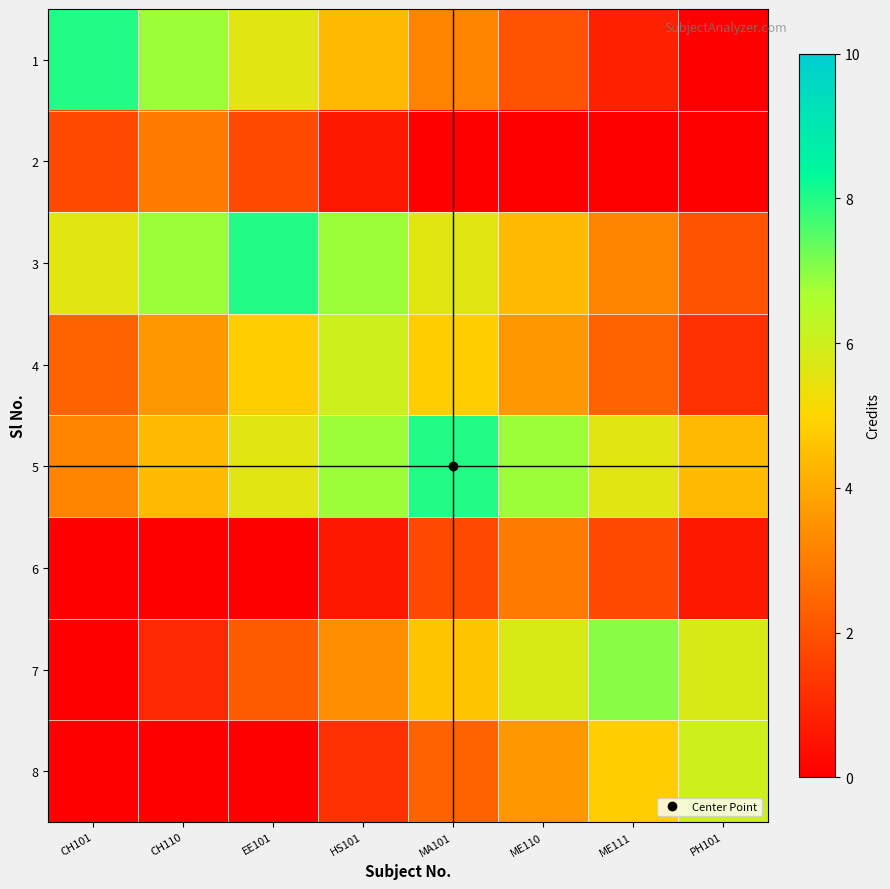

Reading right to left, what are all the values shown in this chart?

1: PH101=0.0	ME111=0.8	ME110=2.0	MA101=3.2	HS101=4.4	EE101=5.6	CH110=6.8	CH101=8.0
2: PH101=0.0	ME111=0.0	ME110=0.0	MA101=0.0	HS101=0.6	EE101=1.8	CH110=3.0	CH101=1.8
3: PH101=2.0	ME111=3.2	ME110=4.4	MA101=5.6	HS101=6.8	EE101=8.0	CH110=6.8	CH101=5.6
4: PH101=1.2	ME111=2.4	ME110=3.6	MA101=4.8	HS101=6.0	EE101=4.8	CH110=3.6	CH101=2.4
5: PH101=4.4	ME111=5.6	ME110=6.8	MA101=8.0	HS101=6.8	EE101=5.6	CH110=4.4	CH101=3.2
6: PH101=0.6	ME111=1.8	ME110=3.0	MA101=1.8	HS101=0.6	EE101=0.0	CH110=0.0	CH101=0.0
7: PH101=5.8	ME111=7.0	ME110=5.8	MA101=4.6	HS101=3.4	EE101=2.2	CH110=1.0	CH101=0.0
8: PH101=6.0	ME111=4.8	ME110=3.6	MA101=2.4	HS101=1.2	EE101=0.0	CH110=0.0	CH101=0.0